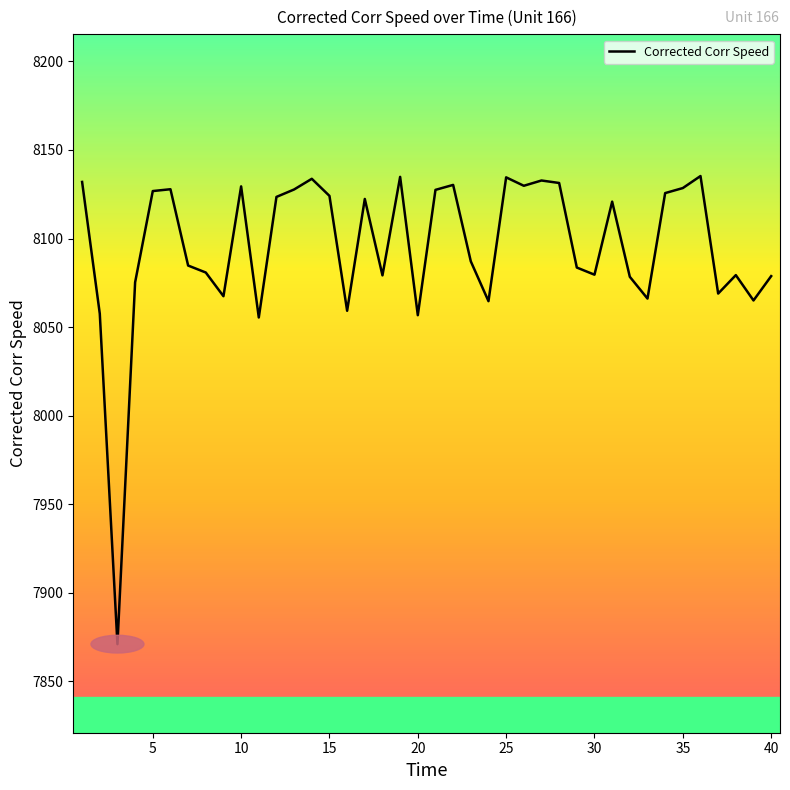

What is the difference between the maximum and minimum values?

264.3